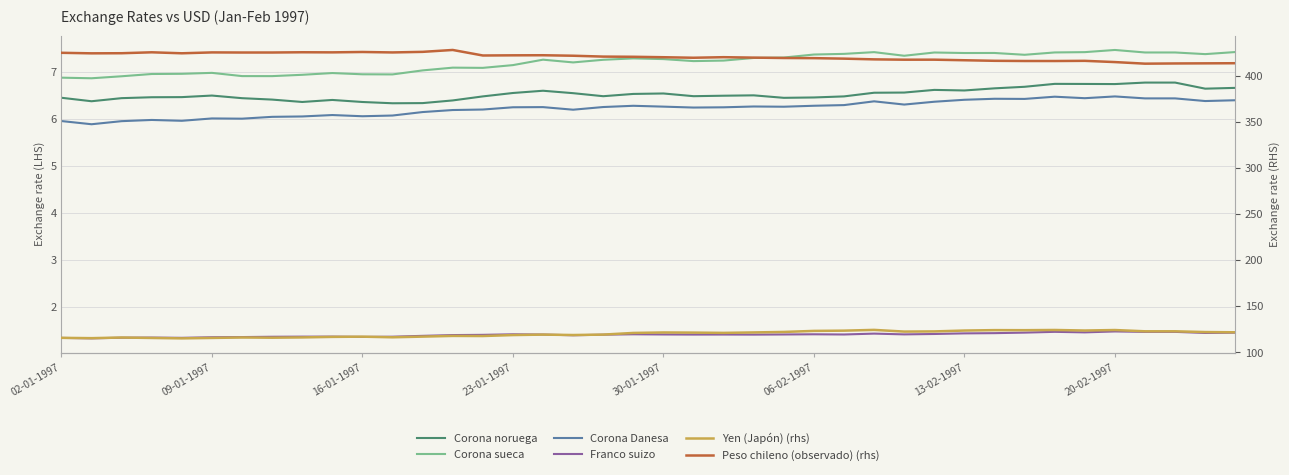

List the series in order of their peak value, lowest first.

Franco suizo, Corona Danesa, Corona noruega, Corona sueca, Yen (Japón) (rhs), Peso chileno (observado) (rhs)